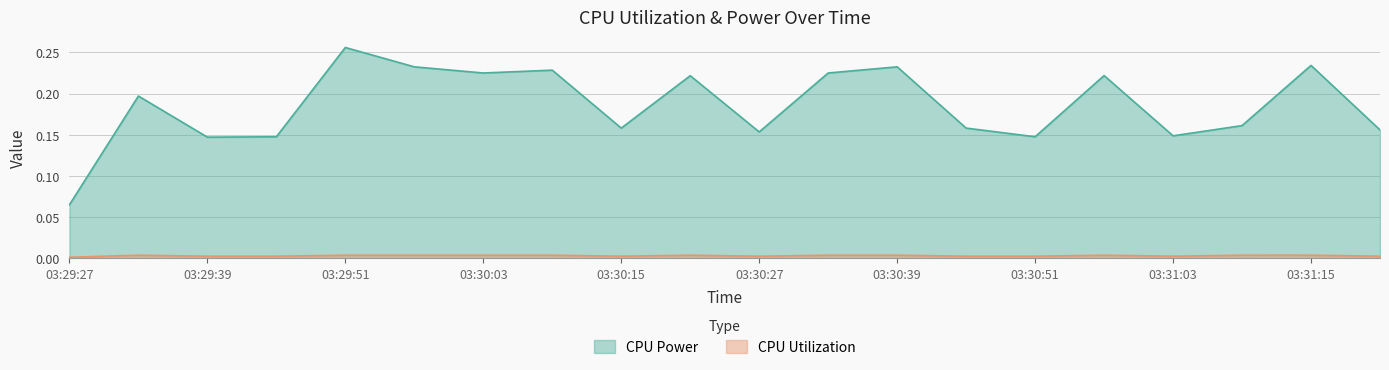

At which category is the sum across all series the highest?

03:29:51